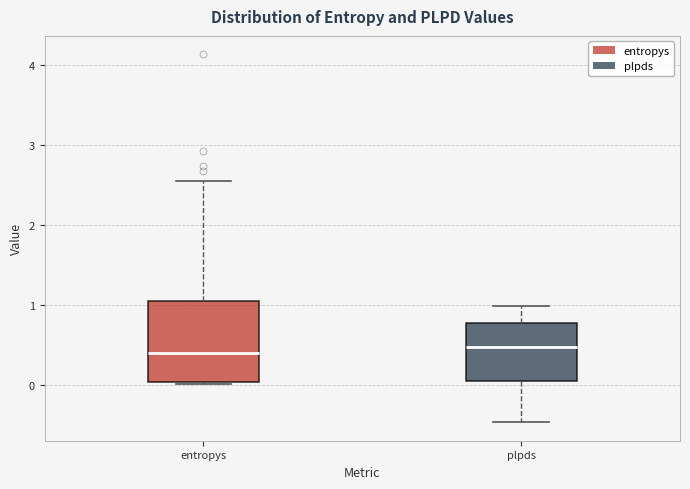

Comparing the boxes themselves (not the whiskers), which one is the tallest?

entropys